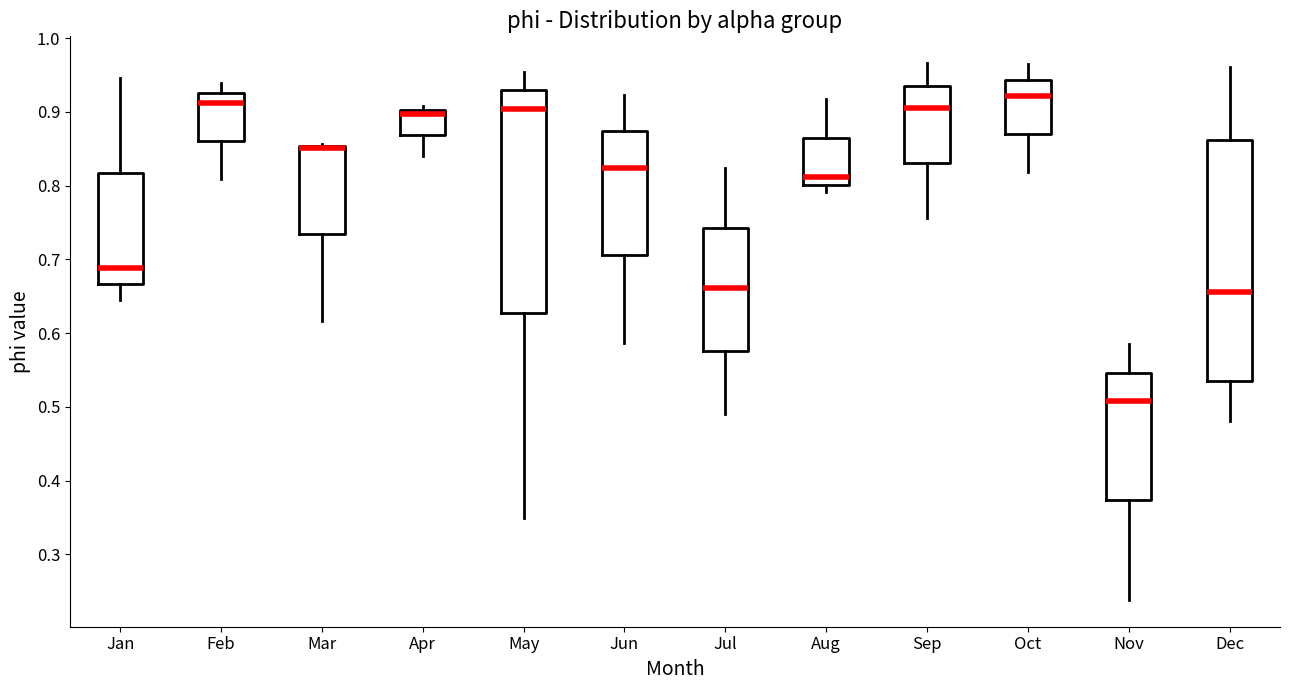

Which box is the tallest, from its lower edge to its upper edge?

Dec